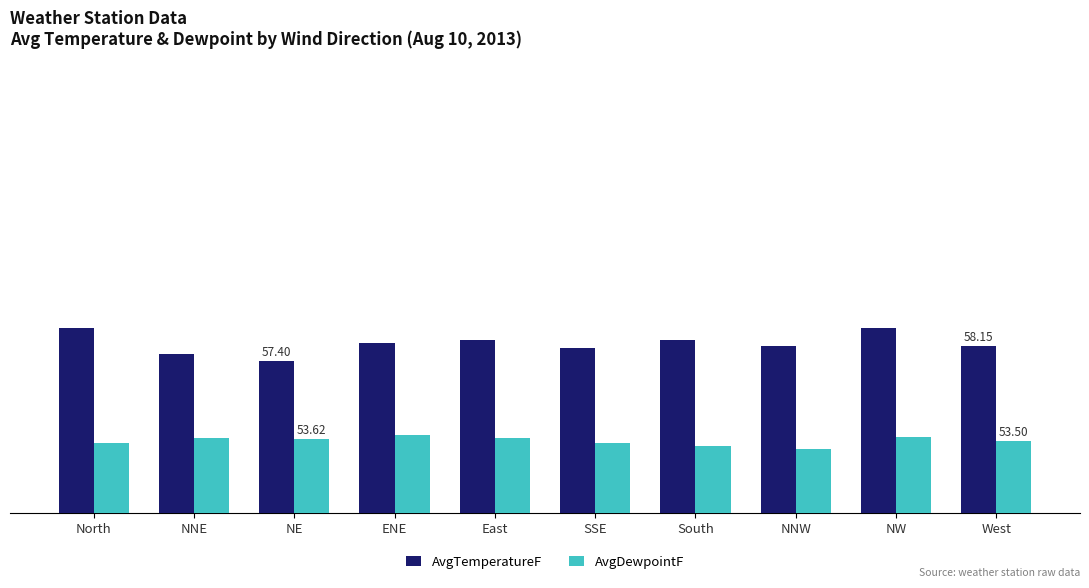

What are all the series names shown in the legend?

AvgTemperatureF, AvgDewpointF